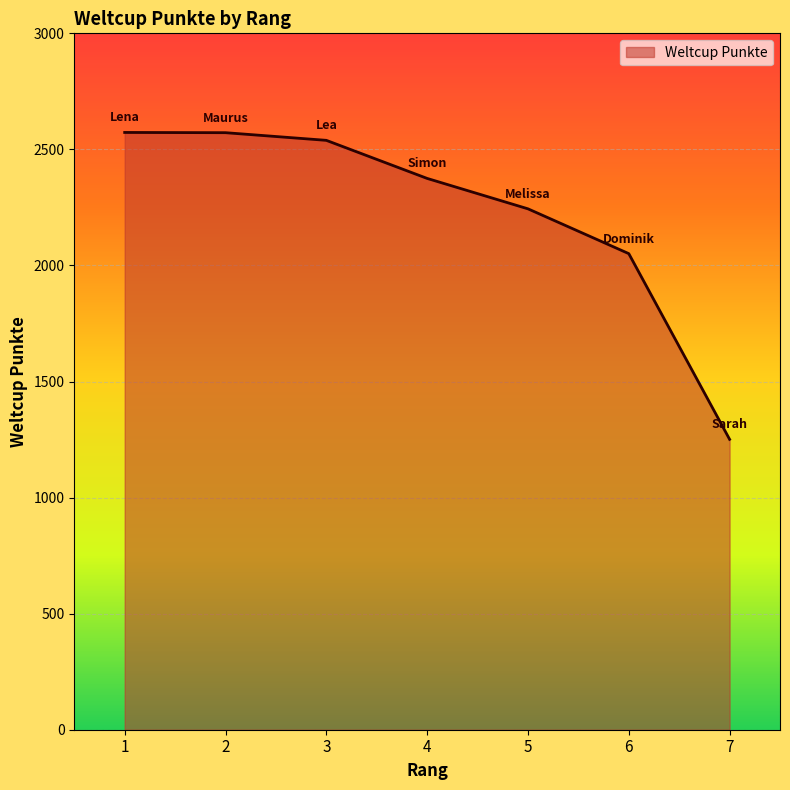

Does the chart display data point markers on the line(s)?

No